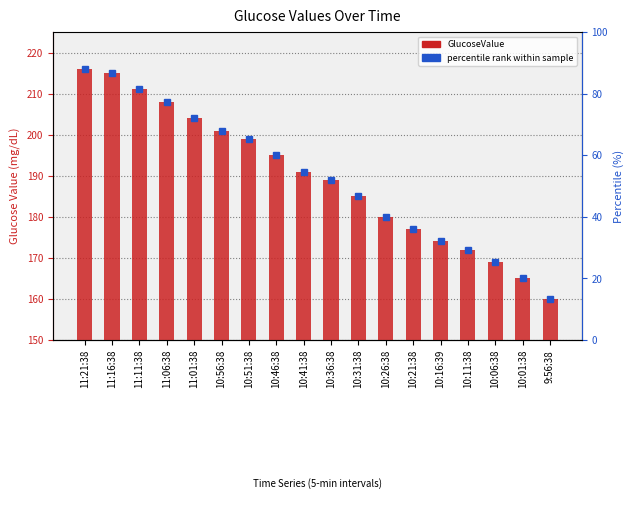

The value at 10:31:38 is 82. True or false?

False